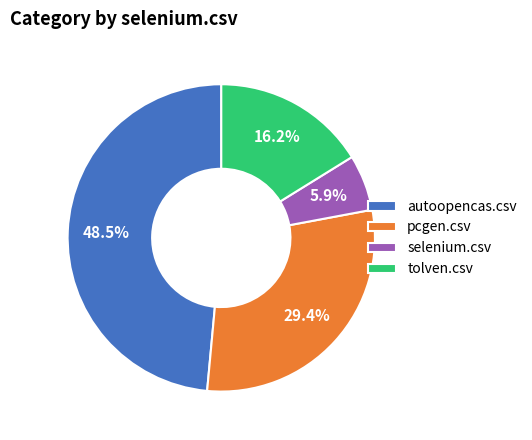

True or false: selenium.csv accounts for 1% of the total.

False